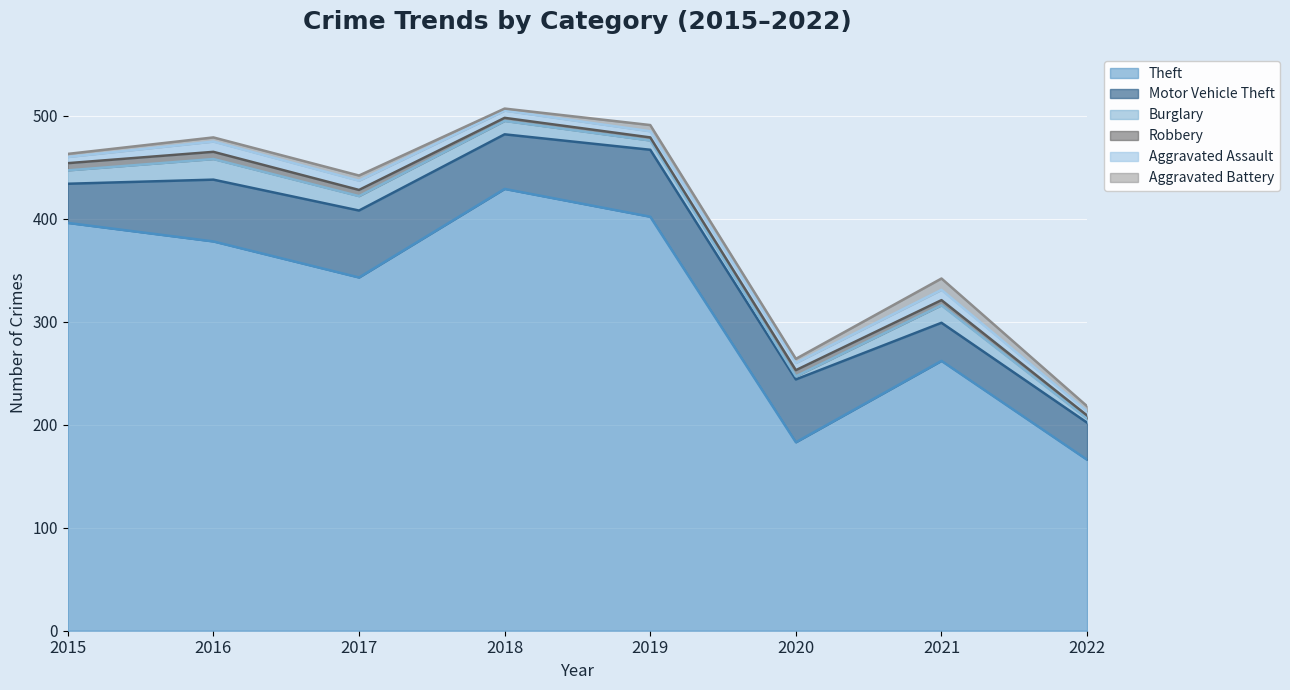

How many data points in Aggravated Assault are above 7?

3